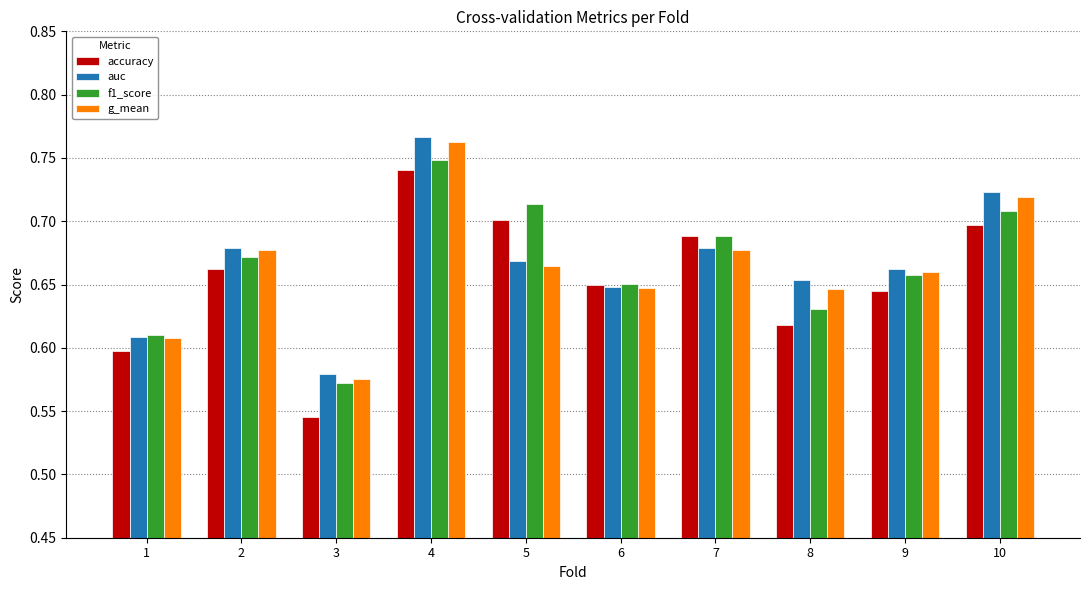

True or false: g_mean has a value of 0.7 at 10.

True